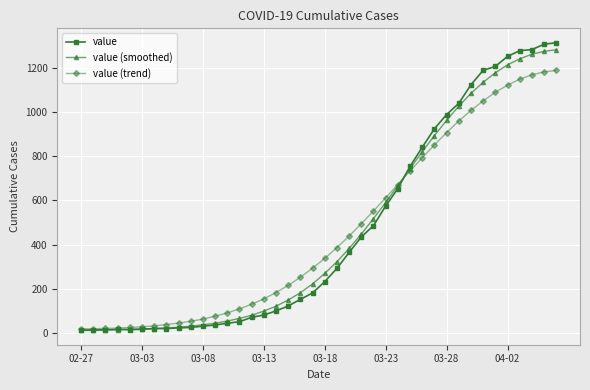

Count the number of categories in the chart.

40